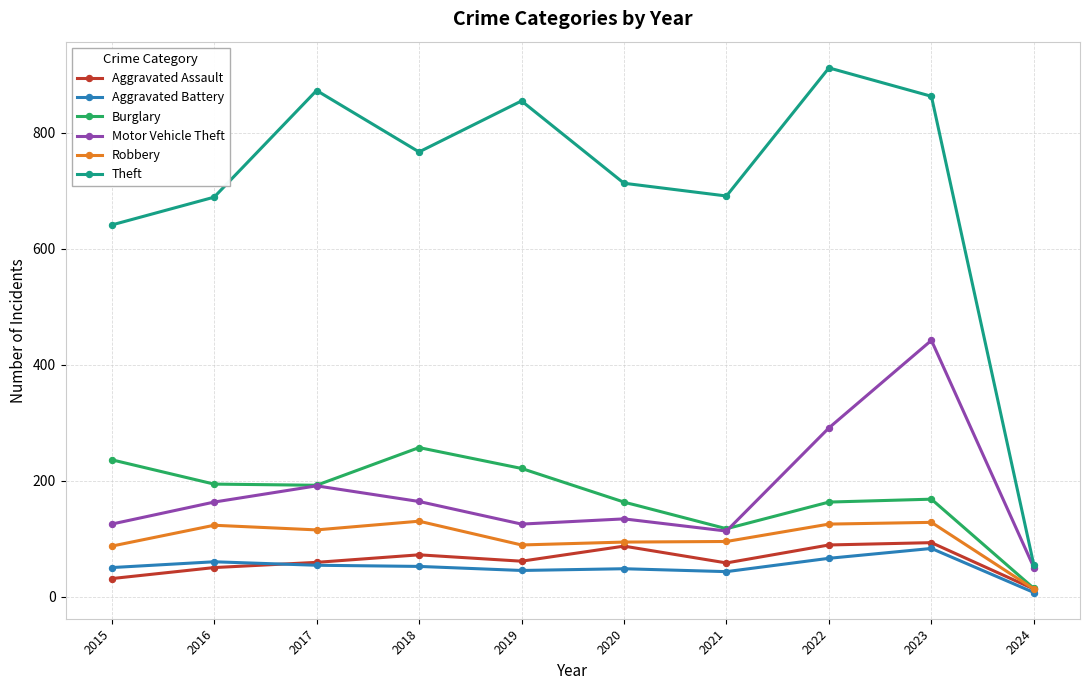

What is the difference between the maximum and minimum values in the Aggravated Battery series?

76